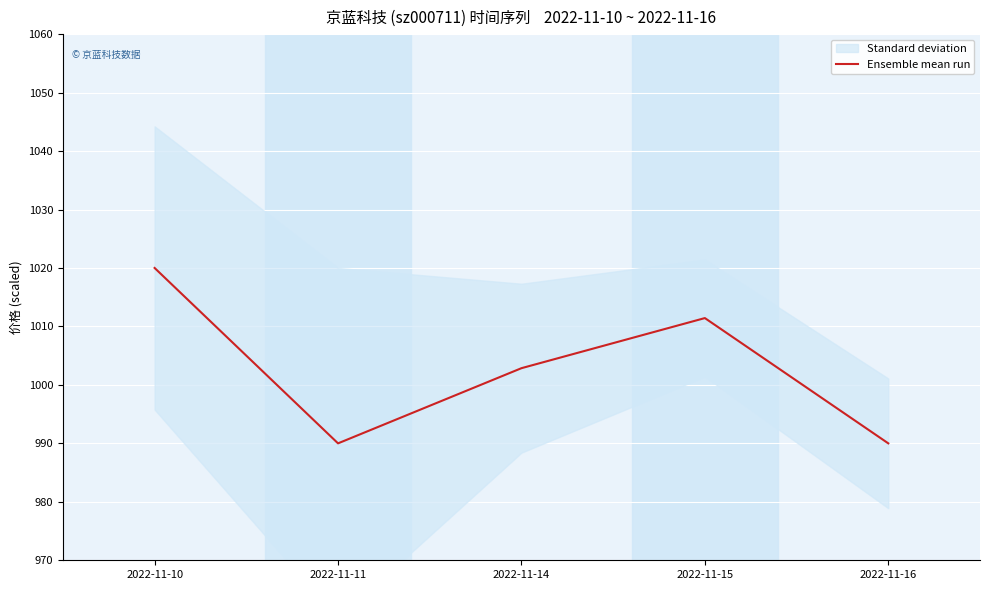

Is it true that Ensemble mean run equals 1002.9 at 2022-11-14?

True